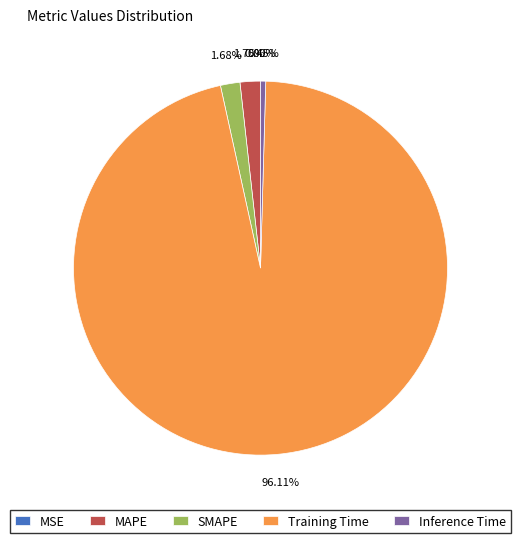

Which category accounts for the majority?

Training Time